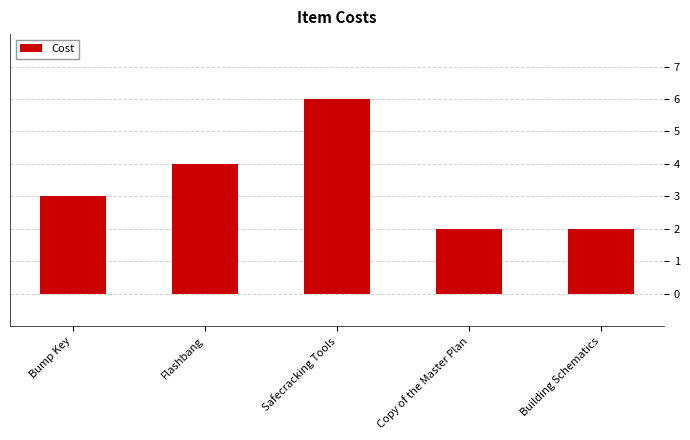

What is the label of the 5th bar from the left?

Building Schematics